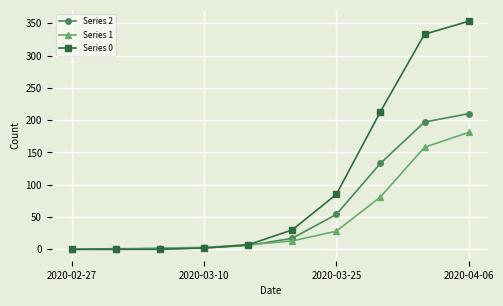

Which series has the largest range (max minus min)?

Series 0